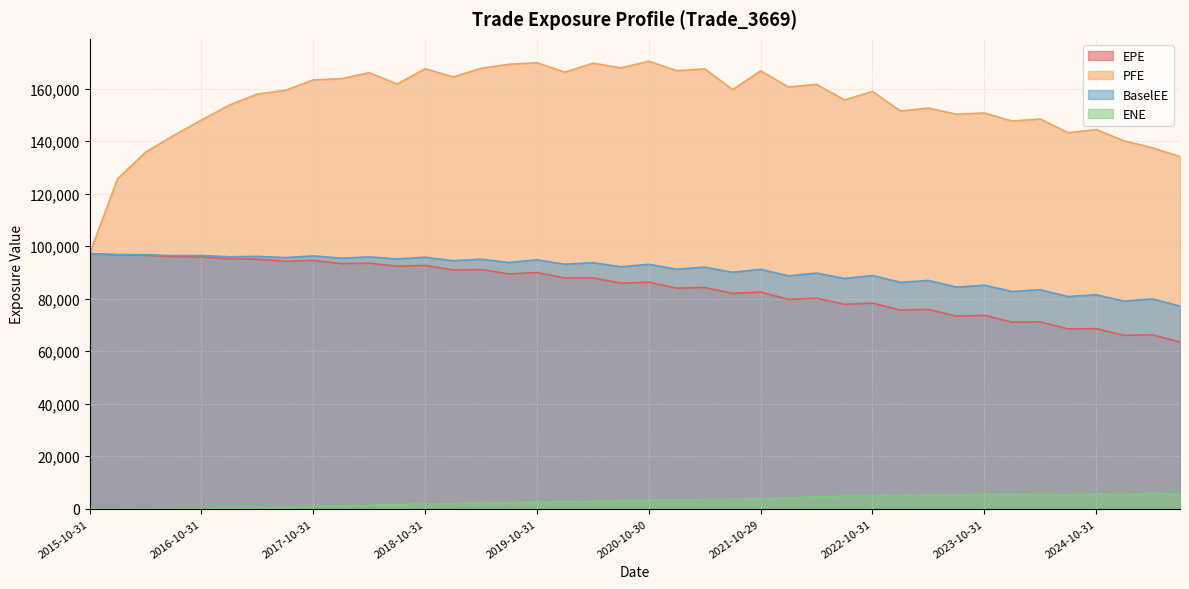

Which series has the widest spread of values?

PFE